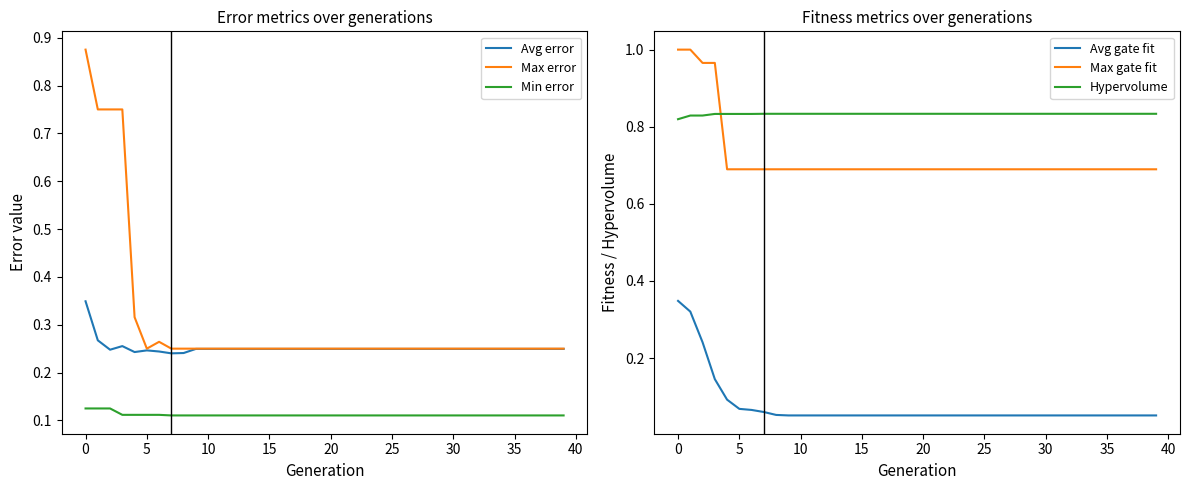

What is the sum of all Max error values?

12.2